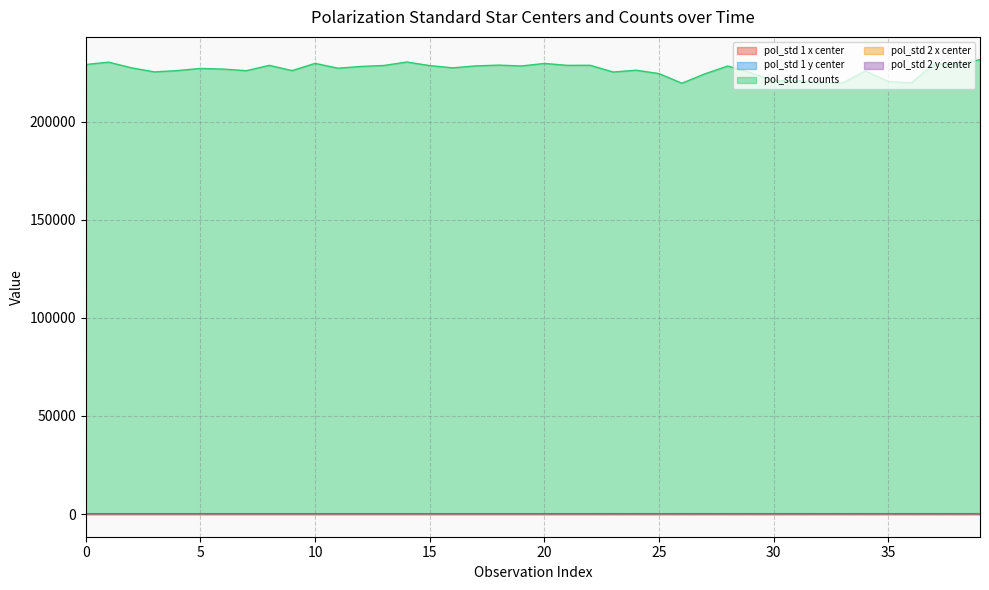

What is the value of the pol_std 1 counts point at the 19th from the left?

229010.8